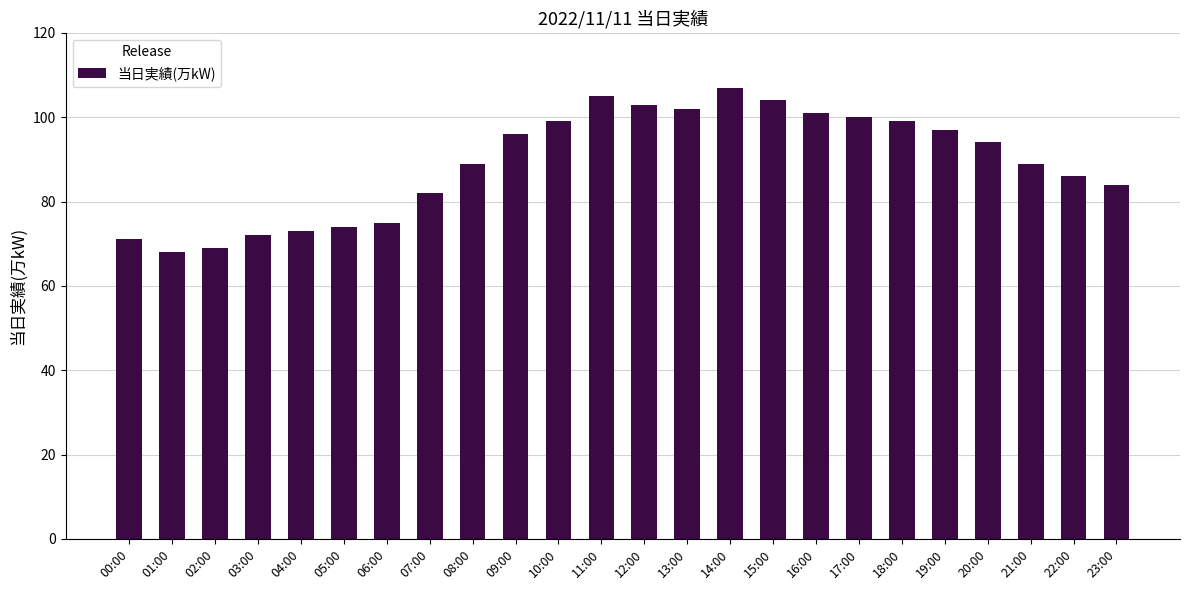

What is the value of the 14th bar from the left?

102